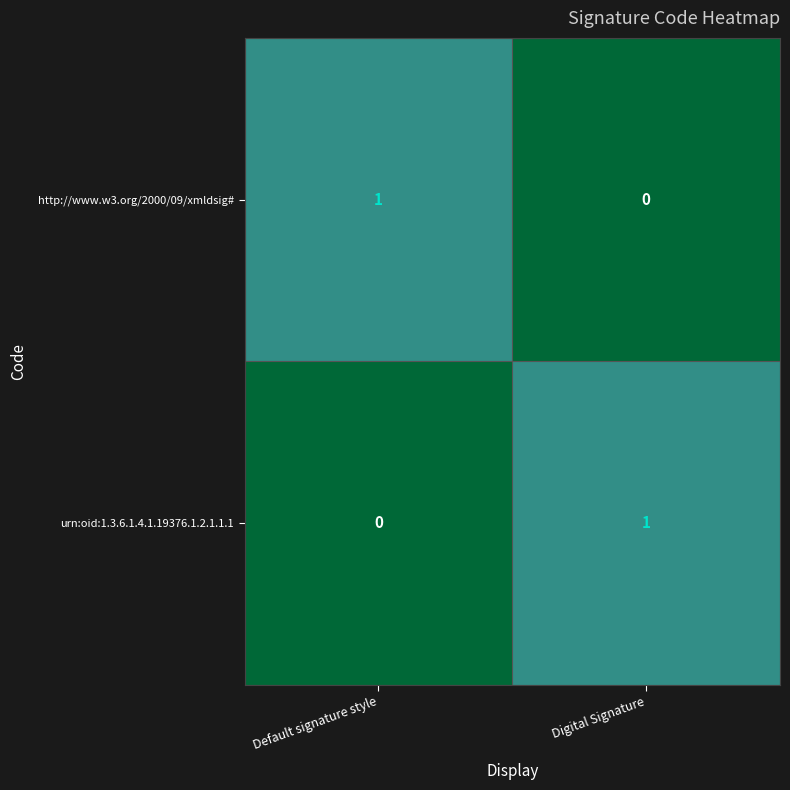

The urn:oid:1.3.6.1.4.1.19376.1.2.1.1.1 series shows 1 at Default signature style. True or false?

False